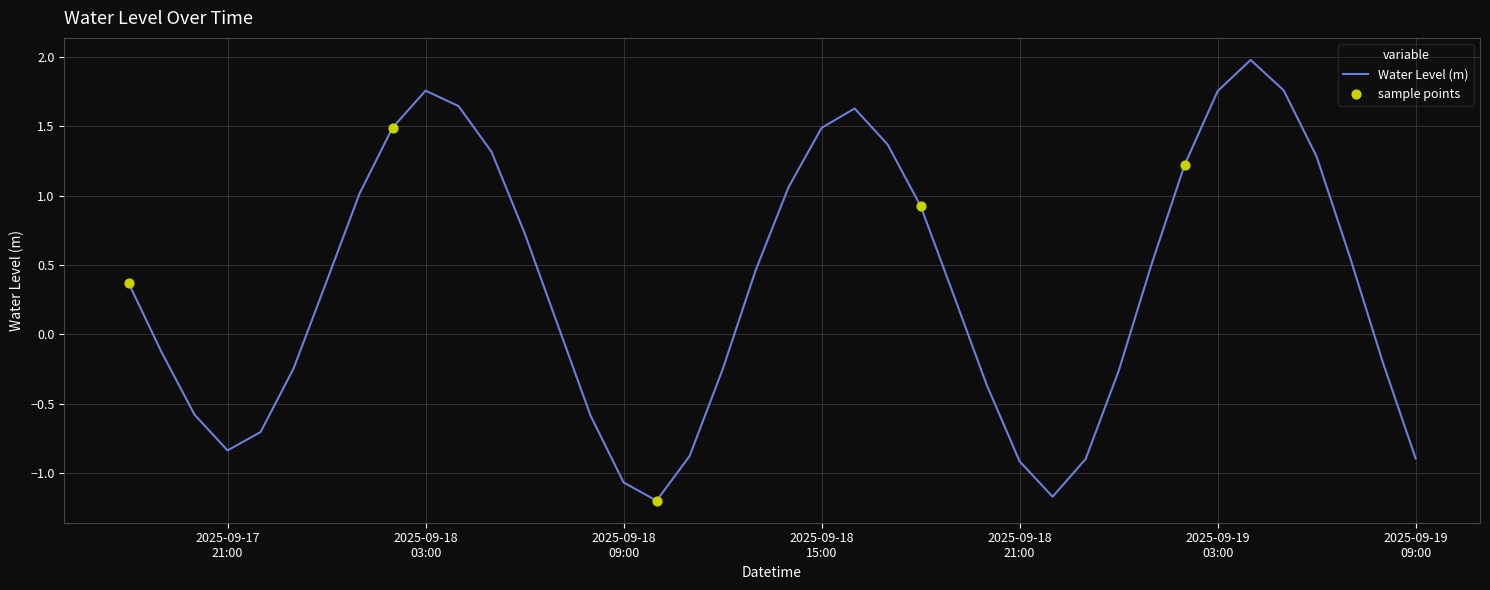

What is the greatest value displayed?

2.0